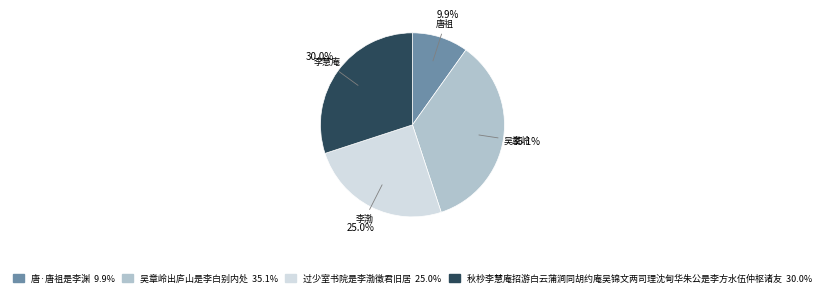

To the nearest percent, what is the average slice percentage?

25%